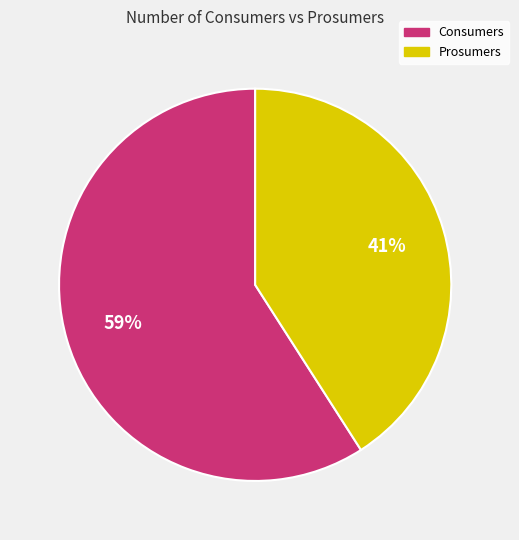

Approximately how many times larger is the value at Prosumers compared to Consumers?

0.7